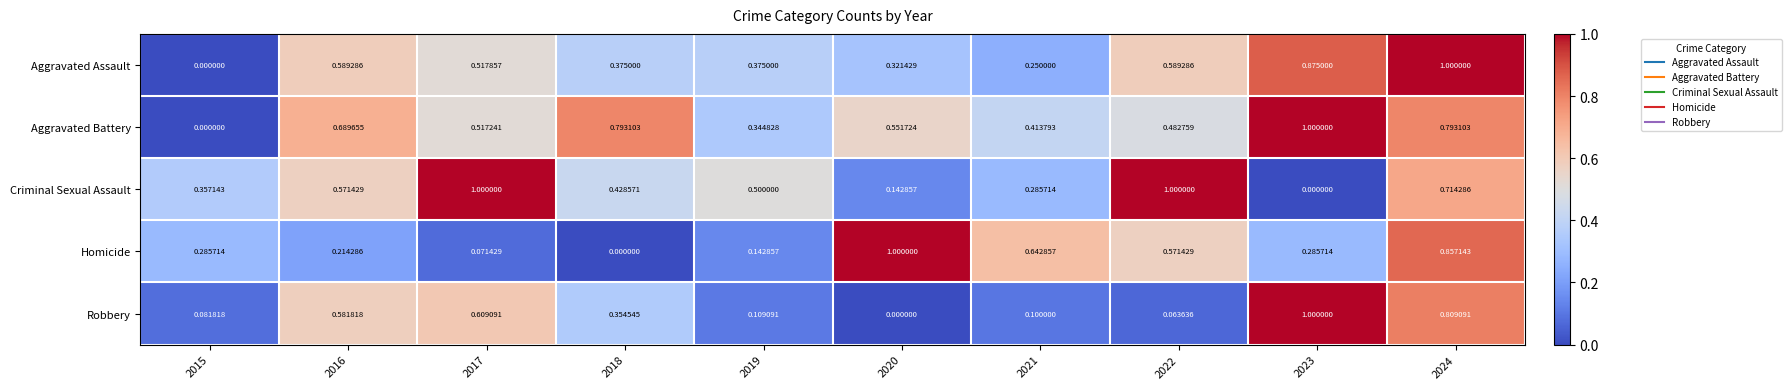

Which series changed the most between 2017 and 2024?

Homicide